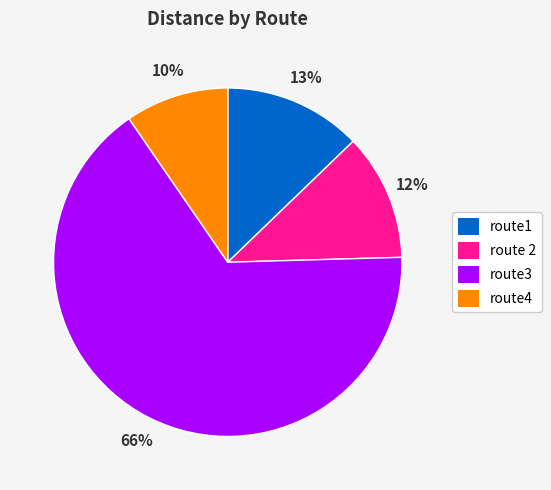

To the nearest percent, what is the average slice percentage?

25%